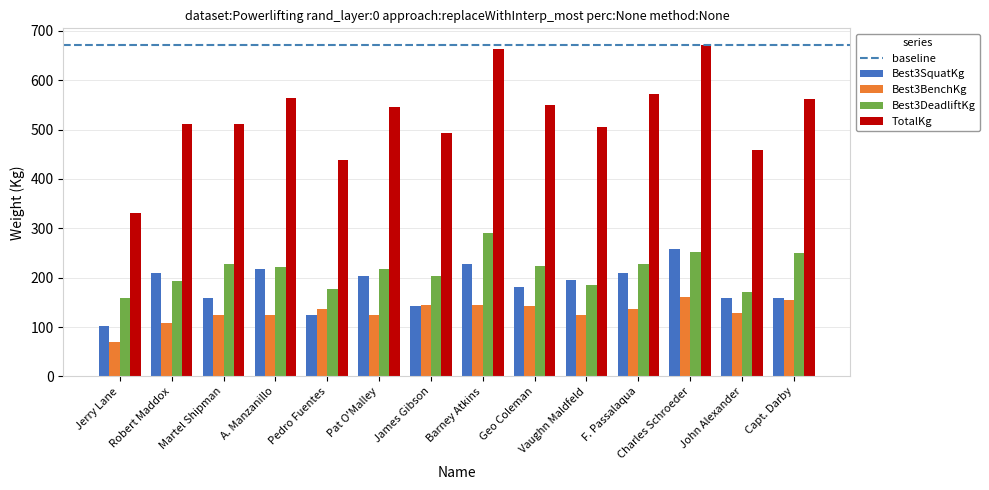

The value of Best3DeadliftKg at Geo Coleman is 363.8. True or false?

False